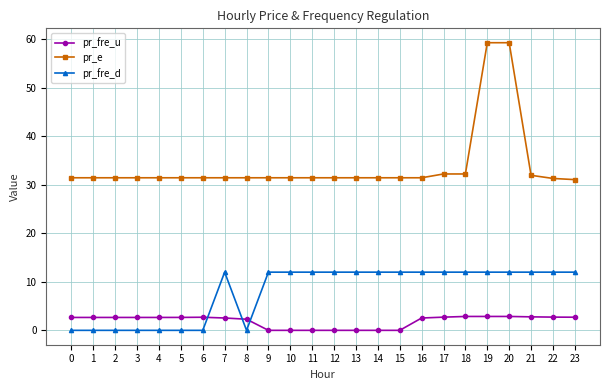

Is this an area chart (filled region under the line)?

No